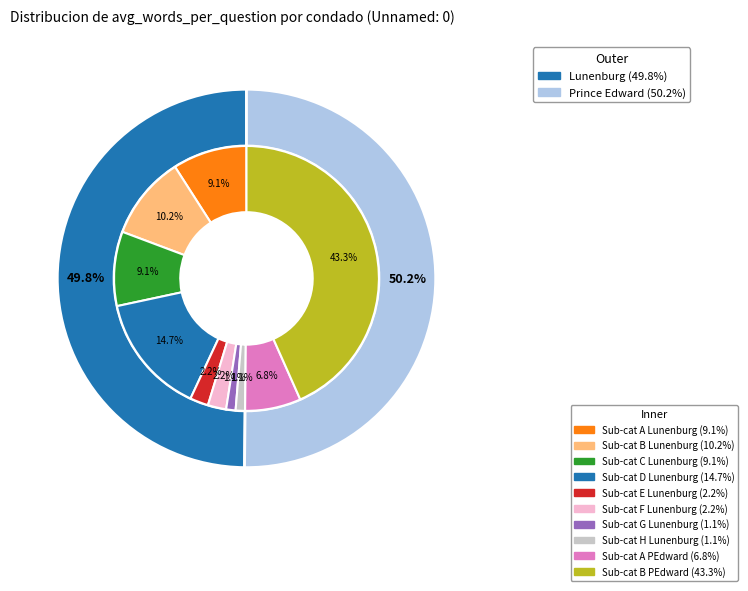

The 46582 slice represents 50% of the pie. True or false?

True